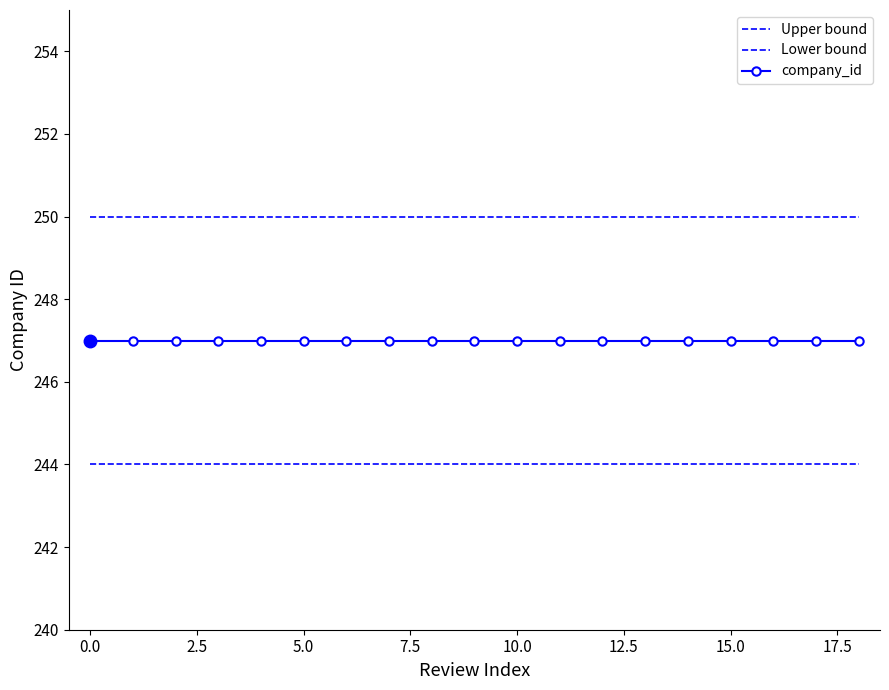

Is this an area chart (filled region under the line)?

No